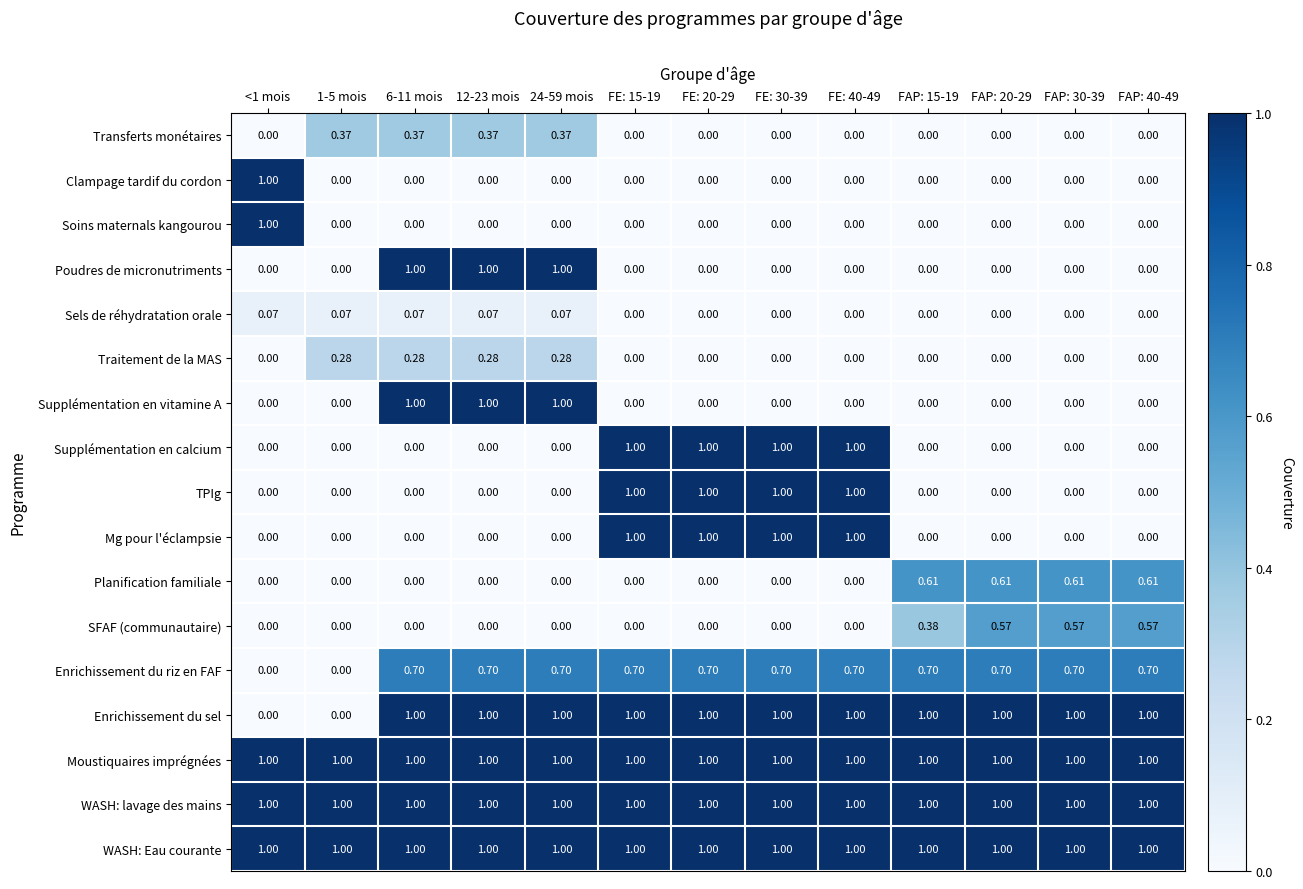

Is the value of Mg pour l'éclampsie at FAP: 30-39 greater than the value of WASH: lavage des mains at FAP: 20-29?

No